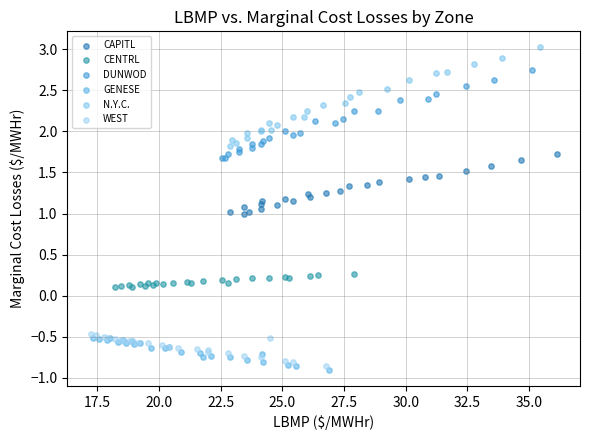

Which series contains the highest Y value?

N.Y.C.